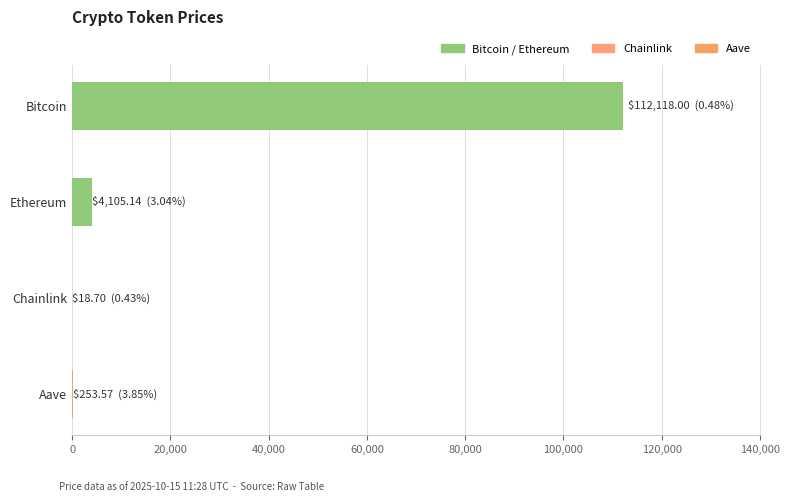

What is the average value?

29123.9